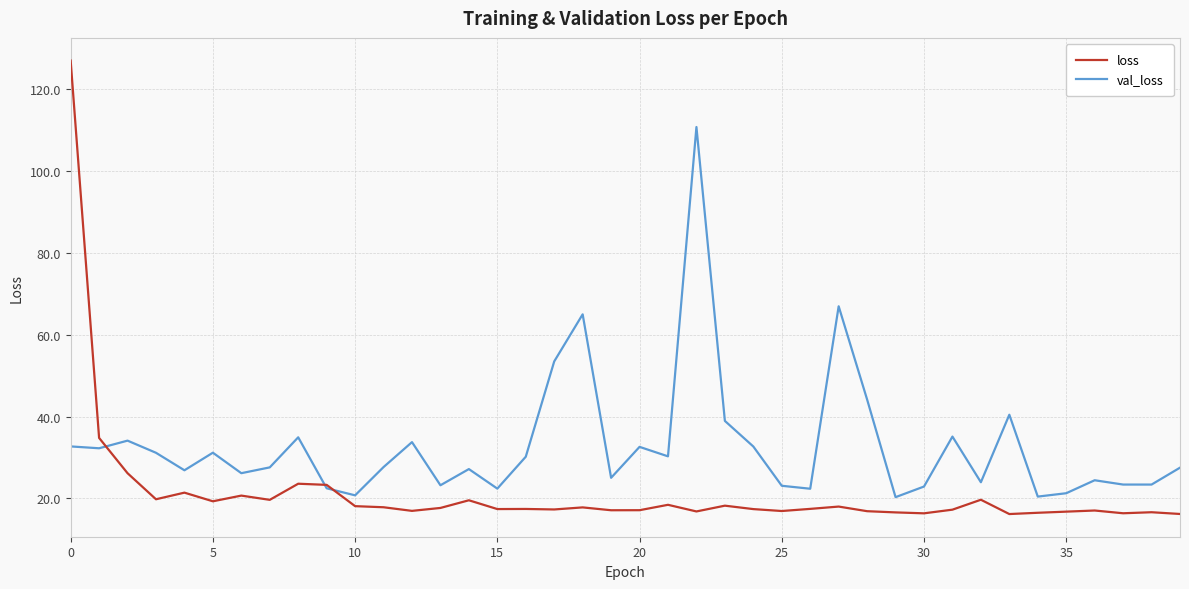

How many categories are shown in the chart?

40